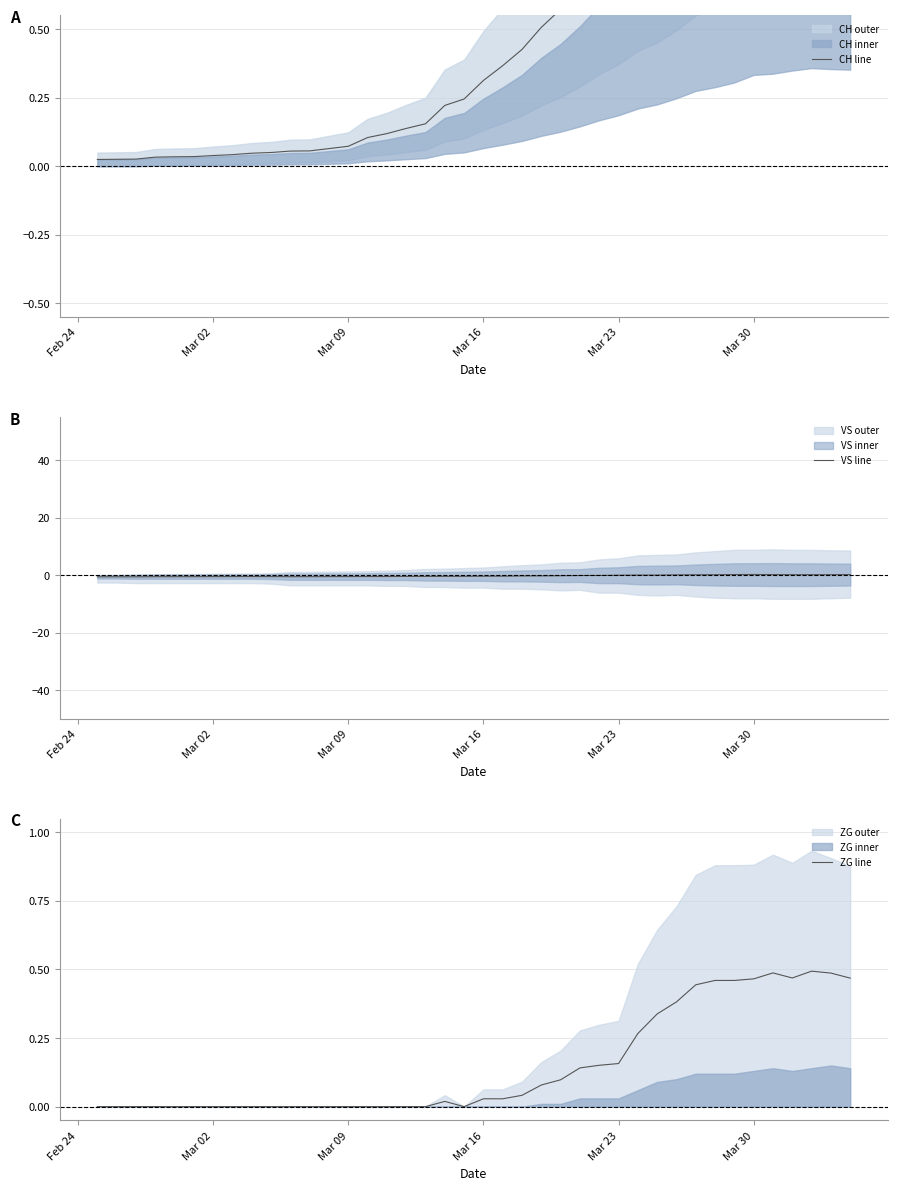

True or false: VS line has a value of -0.1 at Mar 23.

True